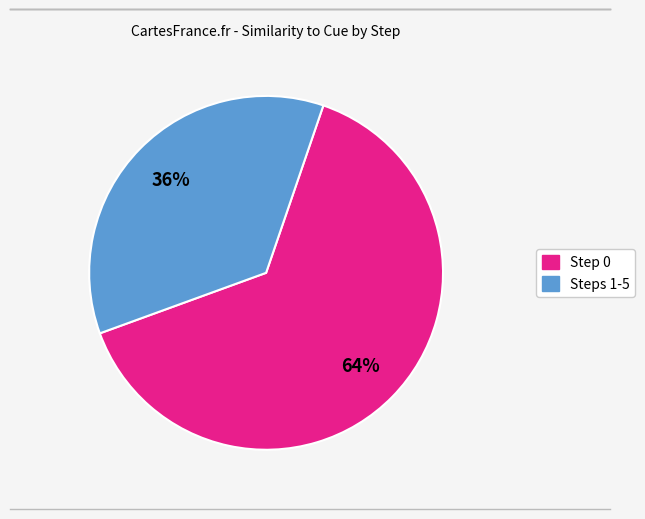

To the nearest percent, what is the difference between the largest and smallest slice percentages?

28%